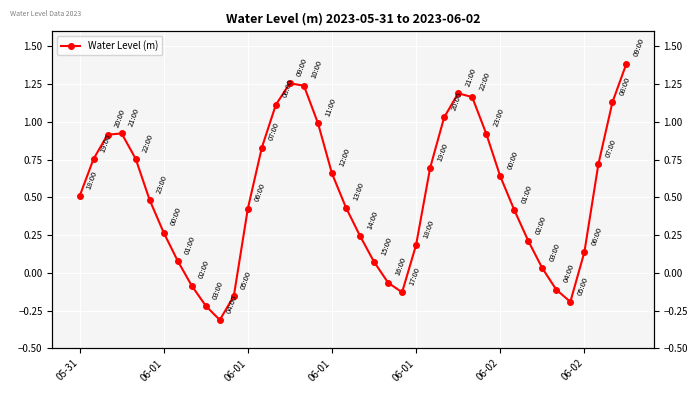

What is the sum of the values at 12 and 34?

0.3